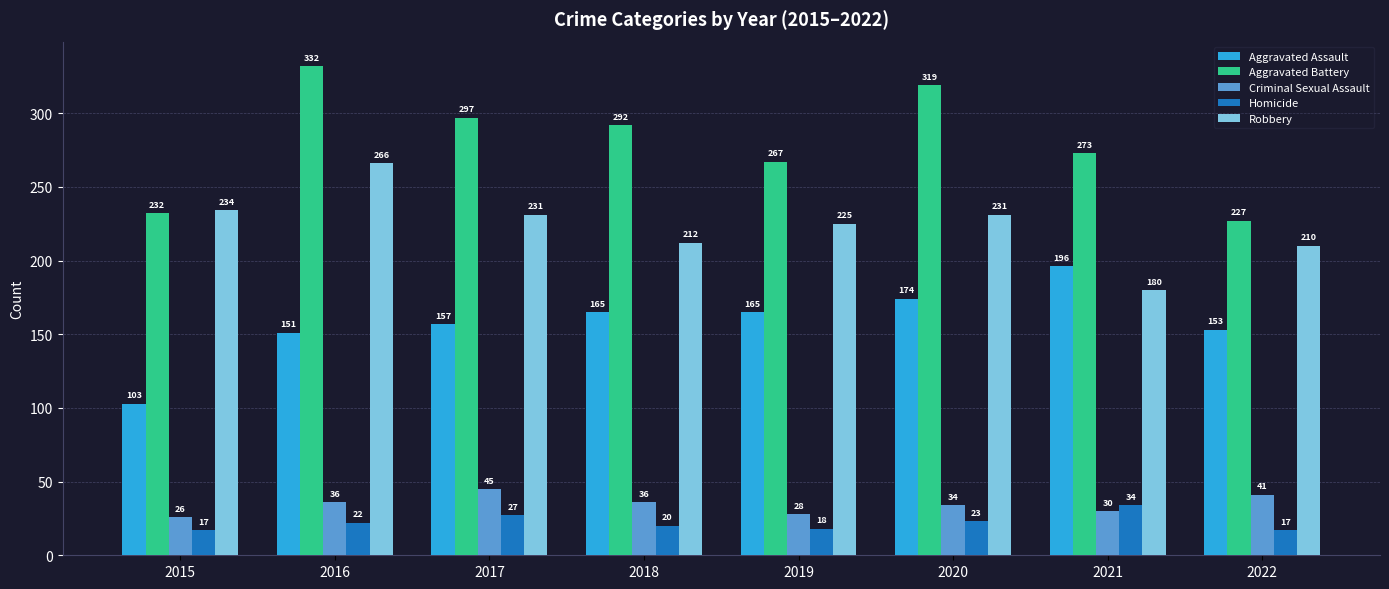

What is the difference between the second highest and second lowest values in the Criminal Sexual Assault series?

13